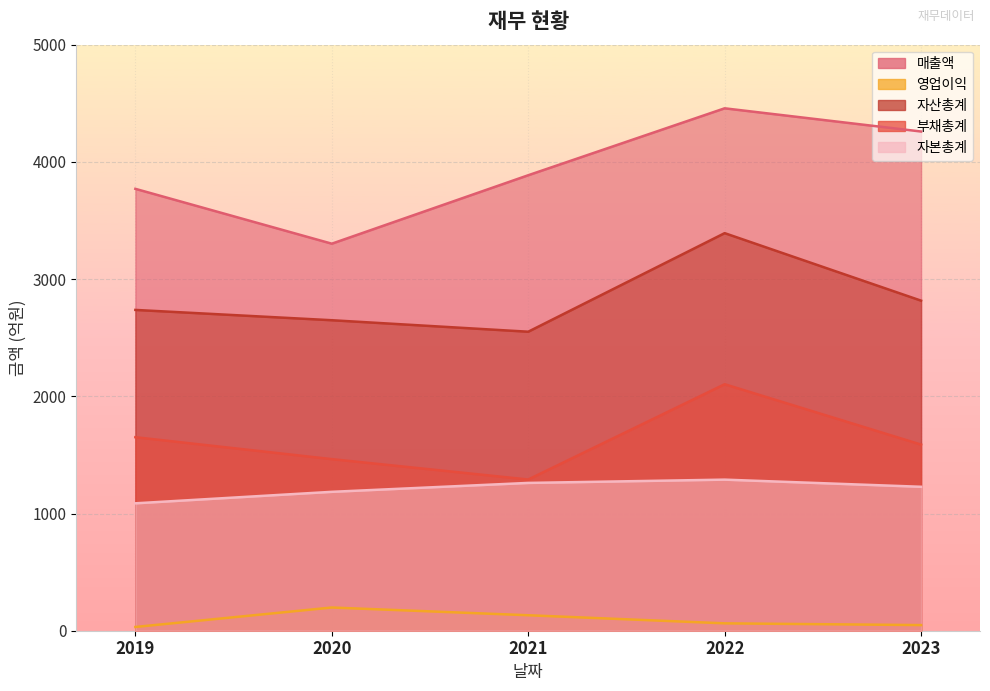

True or false: 자산총계 has a value of 2737 at 2019.

True